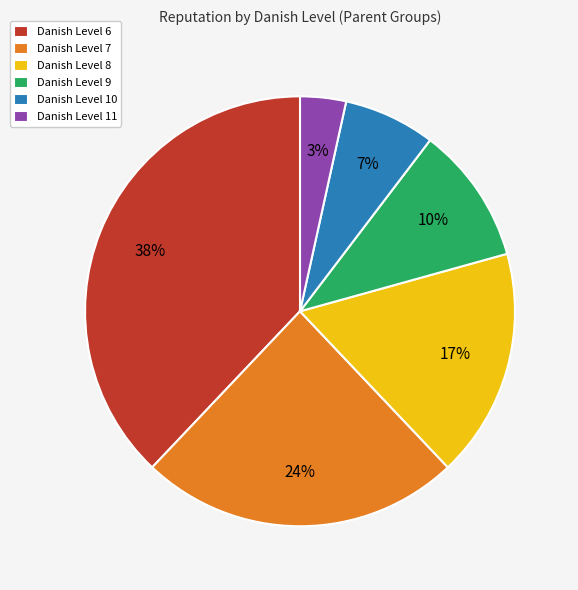

Is it true that Danish Level 7 is 24% of the pie?

True